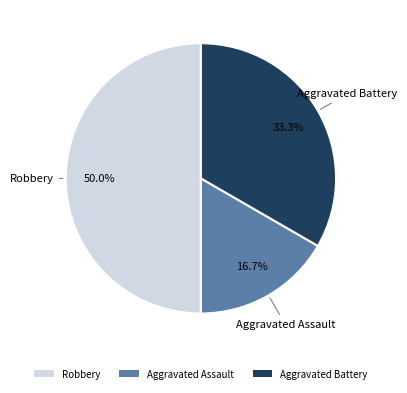

What percentage is the Aggravated Assault slice, to the nearest percent?

17%